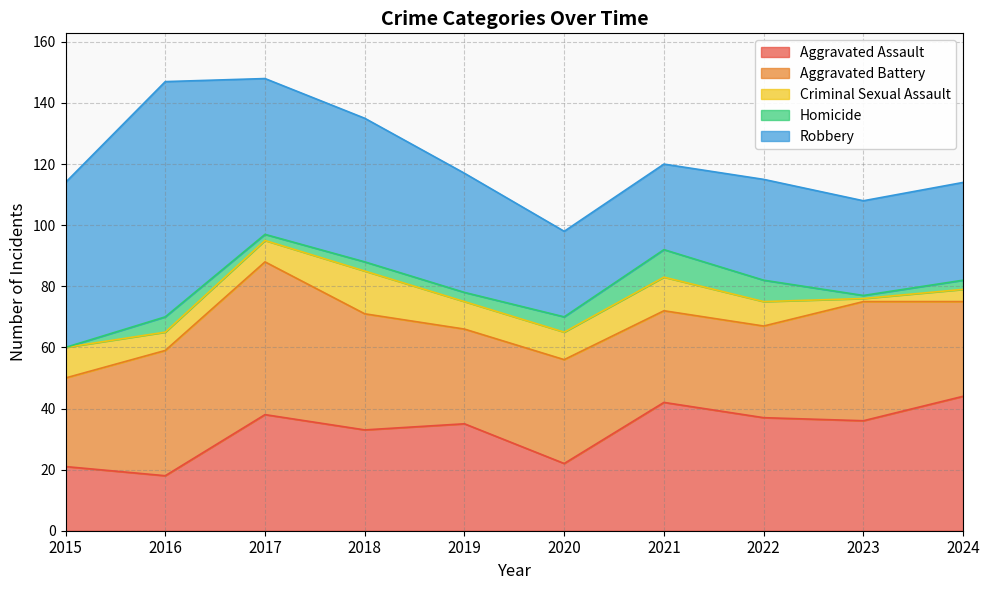

In Homicide, how many points are higher than both neighbors (excluding endpoints)?

2